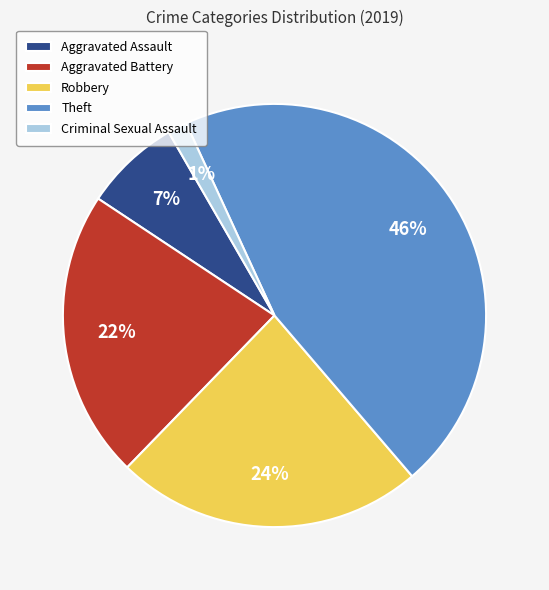

How many slices are in this pie chart?

5